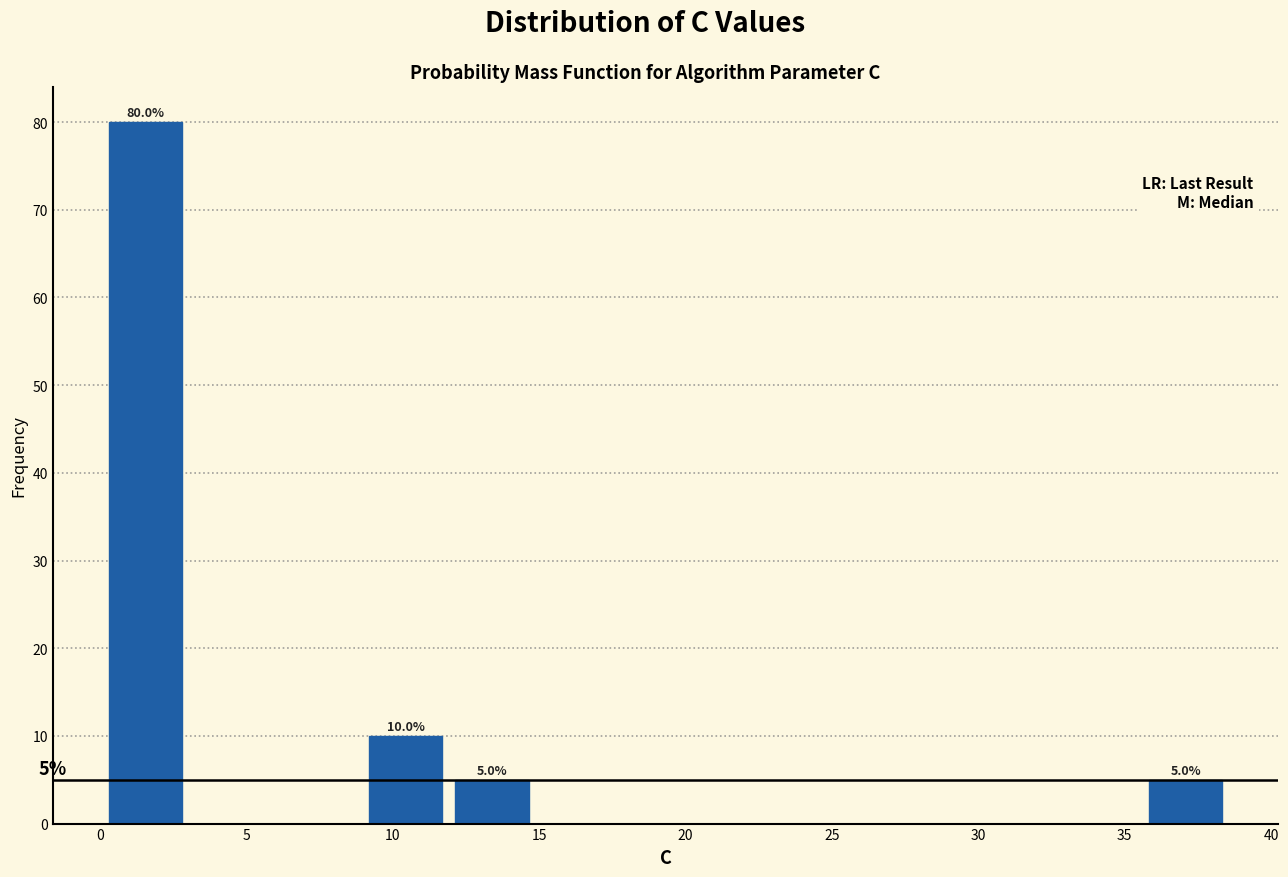

Which range on the x-axis has the tallest bar?

0.0 to 3.0